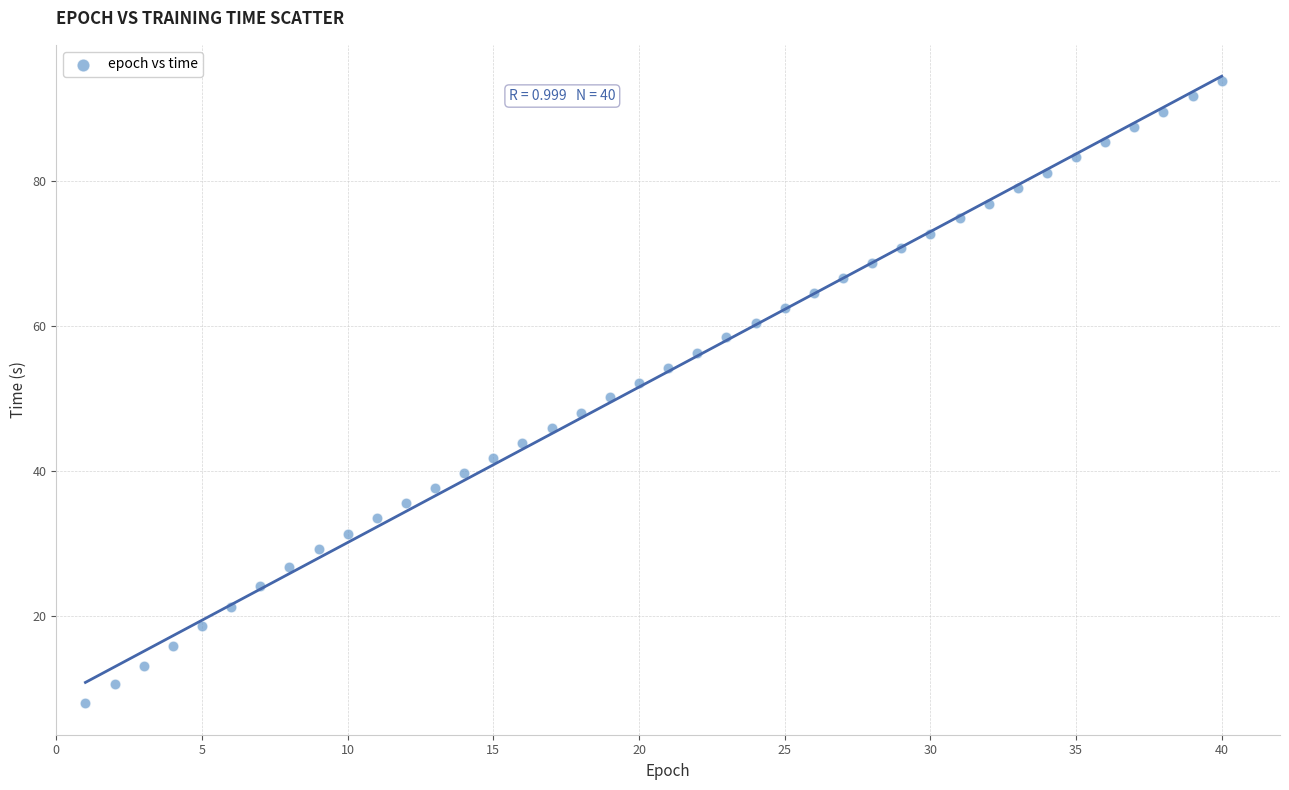

What is the range of X values (max minus min)?

39.0